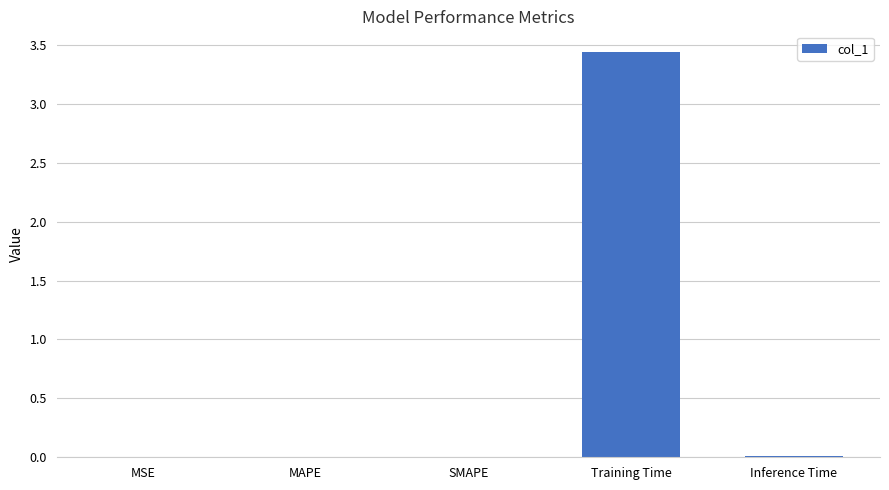

Are the bars grouped side by side (vs. stacked)?

No